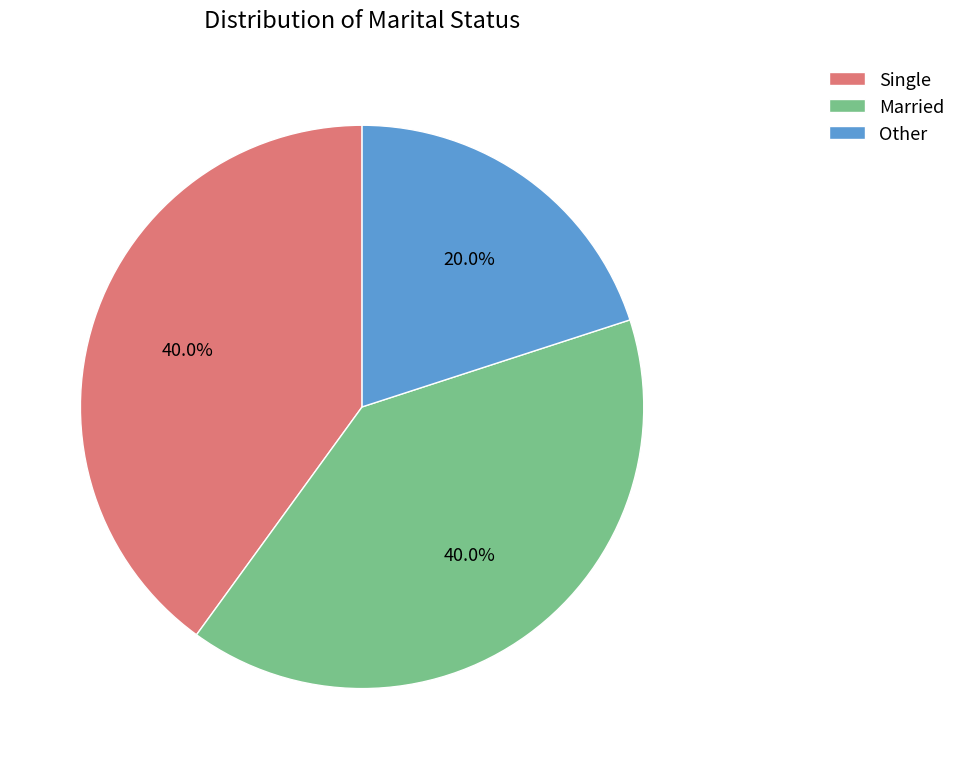

Count the number of slices in the pie.

3